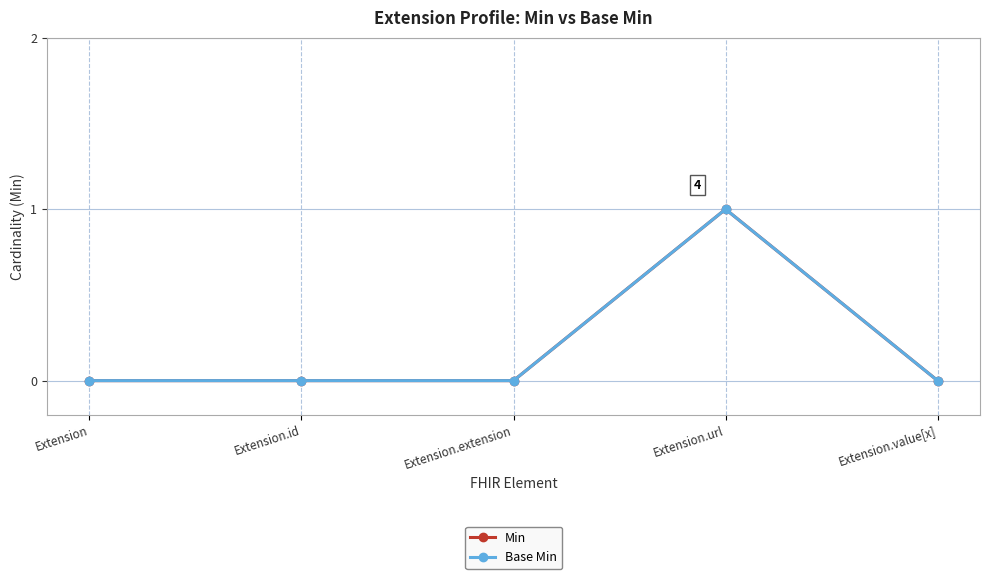

Does the chart have visible grid lines?

Yes